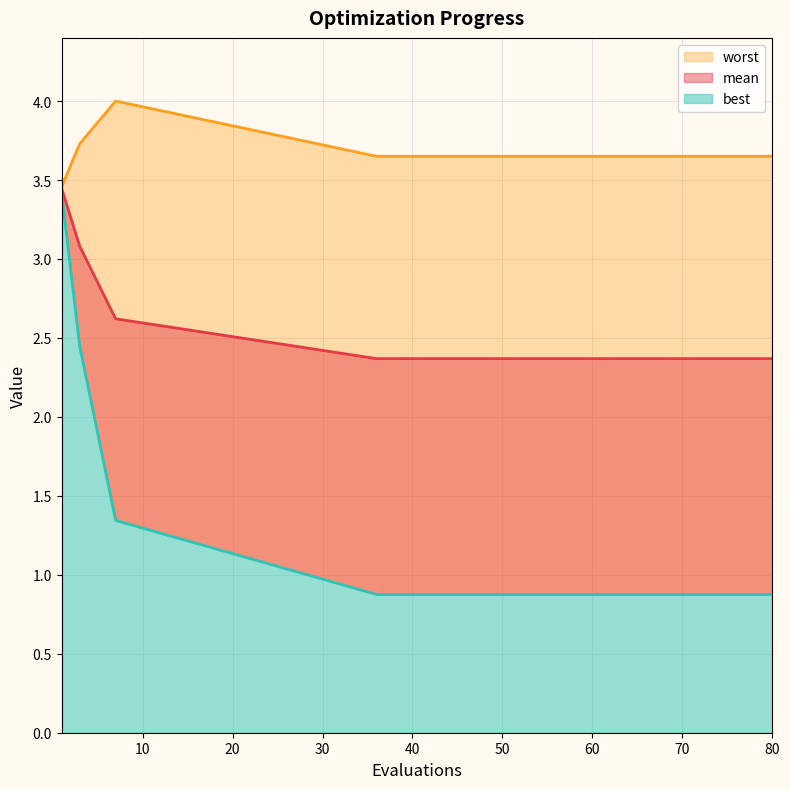

The value of worst at 40 is 3.7. True or false?

True